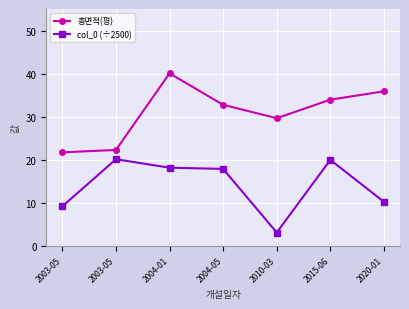

How many values in the col_0 (÷2500) series exceed 17?

4